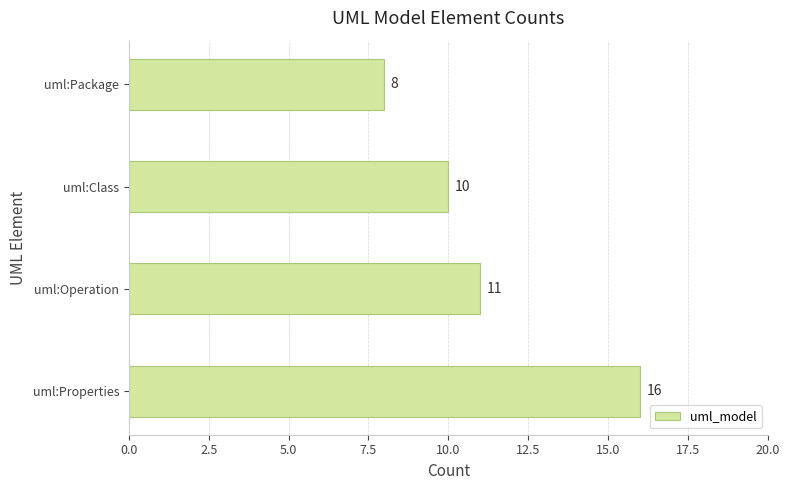

Are the bars horizontal?

Yes